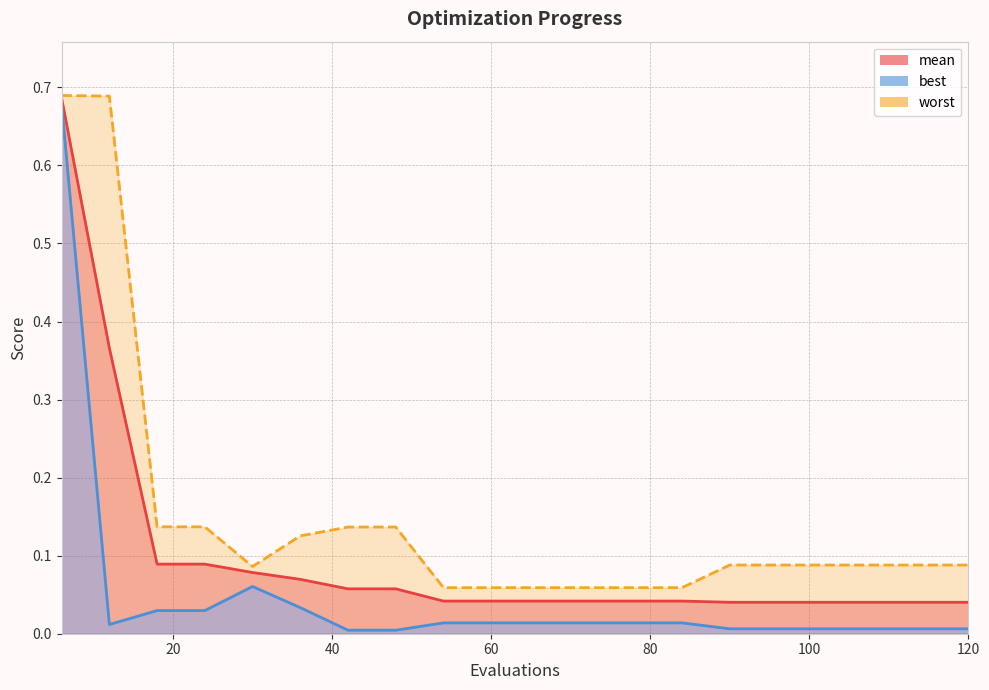

Reading left to right, what are all the values shown in this chart?

mean: 0.7	0.4	0.1	0.1	0.1	0.1	0.1	0.1	0.0	0.0	0.0	0.0	0.0	0.0	0.0	0.0	0.0	0.0	0.0	0.0
best: 0.7	0.0	0.0	0.0	0.1	0.0	0.0	0.0	0.0	0.0	0.0	0.0	0.0	0.0	0.0	0.0	0.0	0.0	0.0	0.0
worst: 0.7	0.7	0.1	0.1	0.1	0.1	0.1	0.1	0.1	0.1	0.1	0.1	0.1	0.1	0.1	0.1	0.1	0.1	0.1	0.1